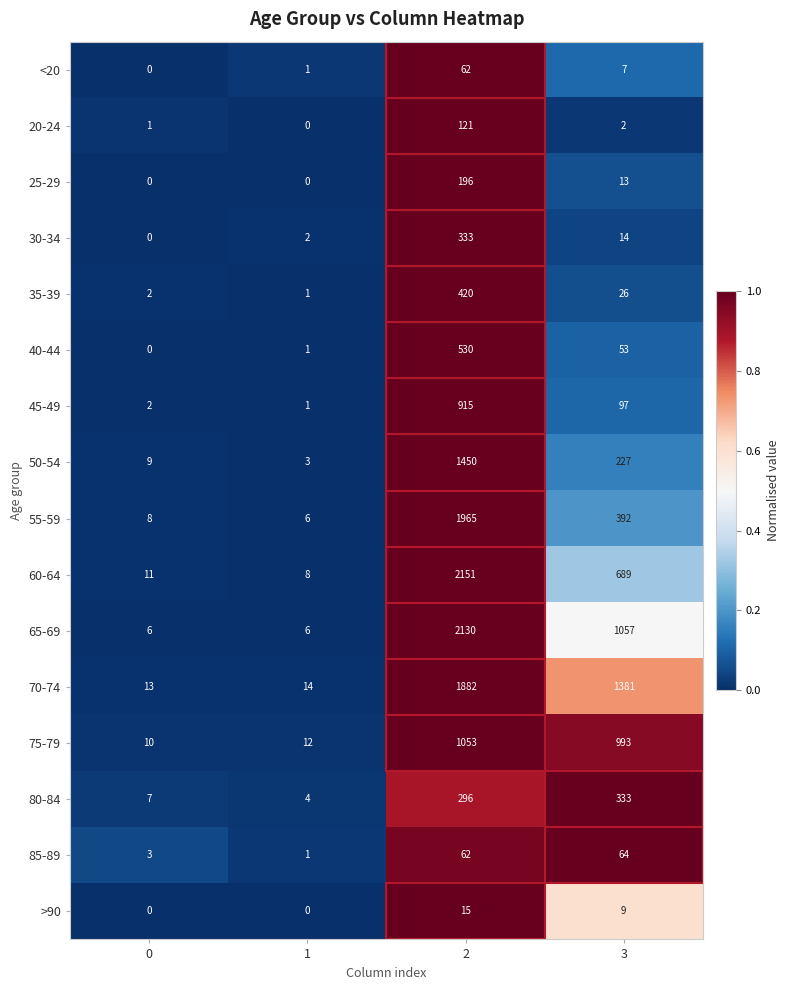

What is the spread (max minus min) of values at 2?

2136